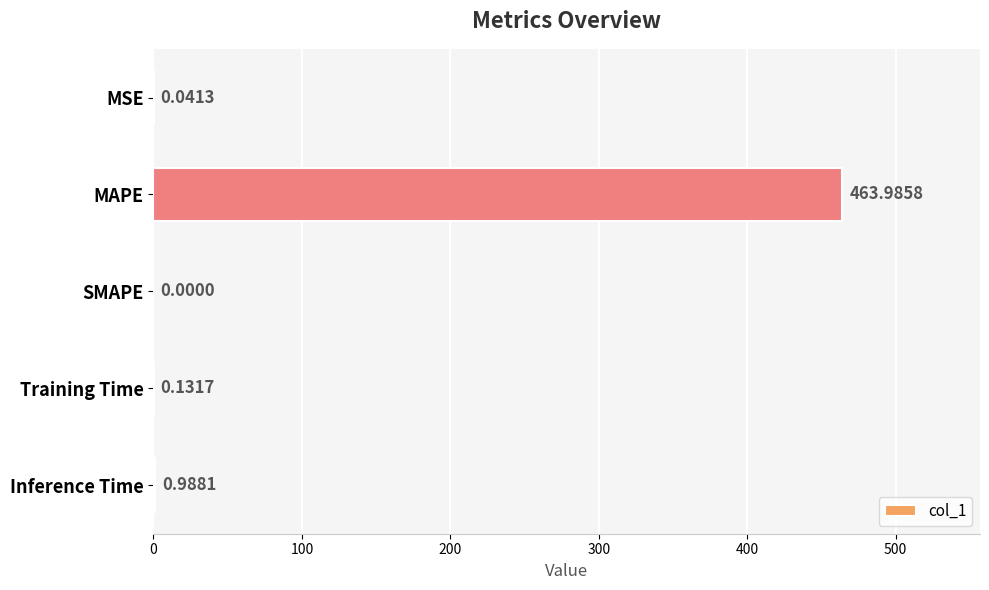

Which category has the highest value across all series?

MAPE